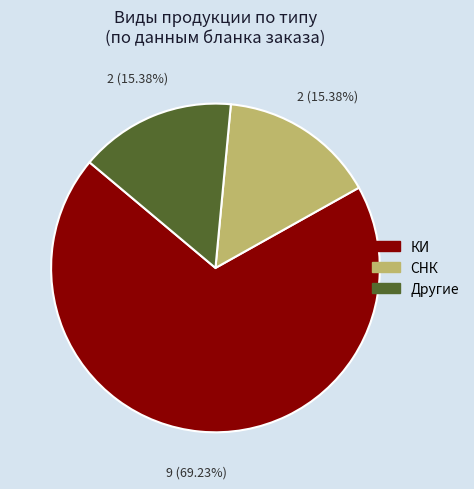

Is there a majority slice in this chart?

Yes